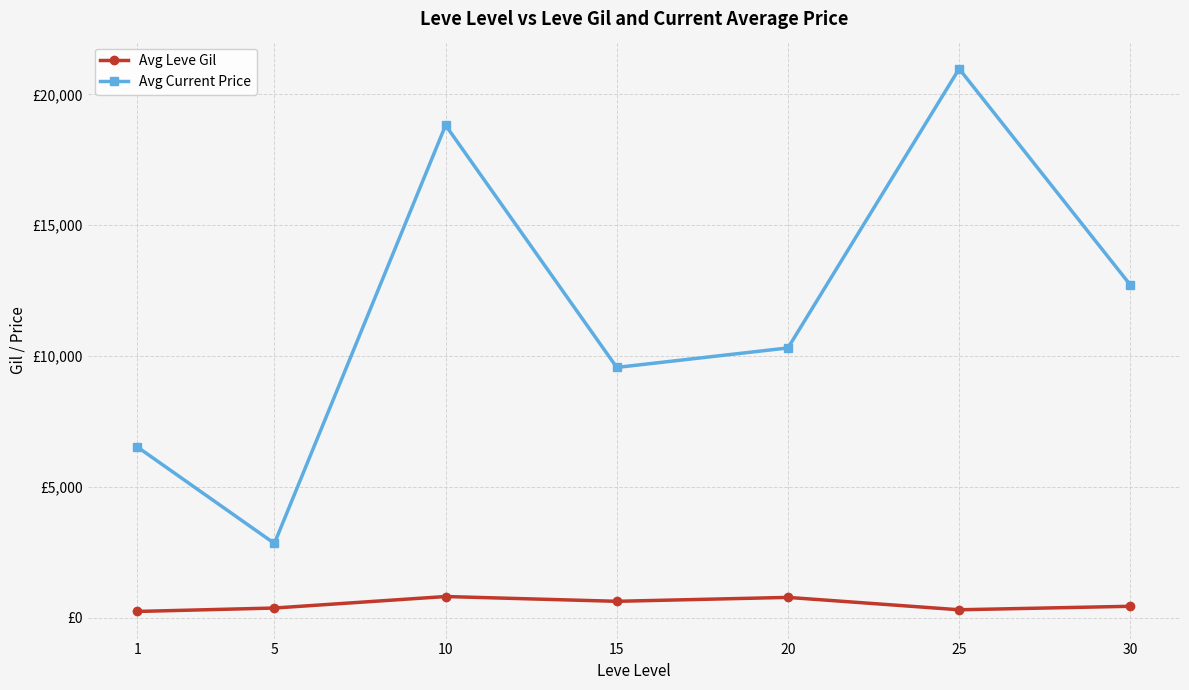

Is it true that Avg Leve Gil equals 363.3 at 5?

True